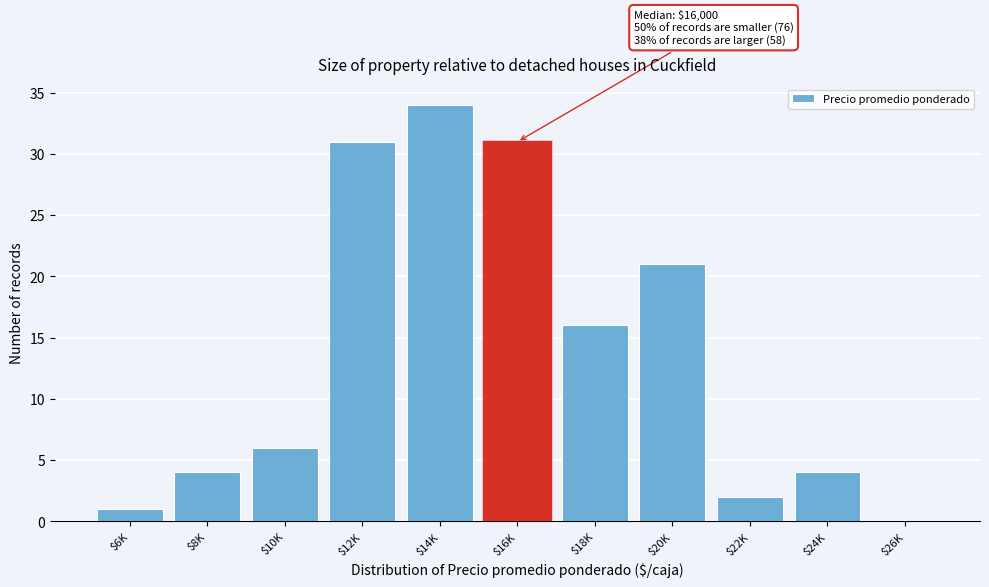

What is the sum of all values?

150